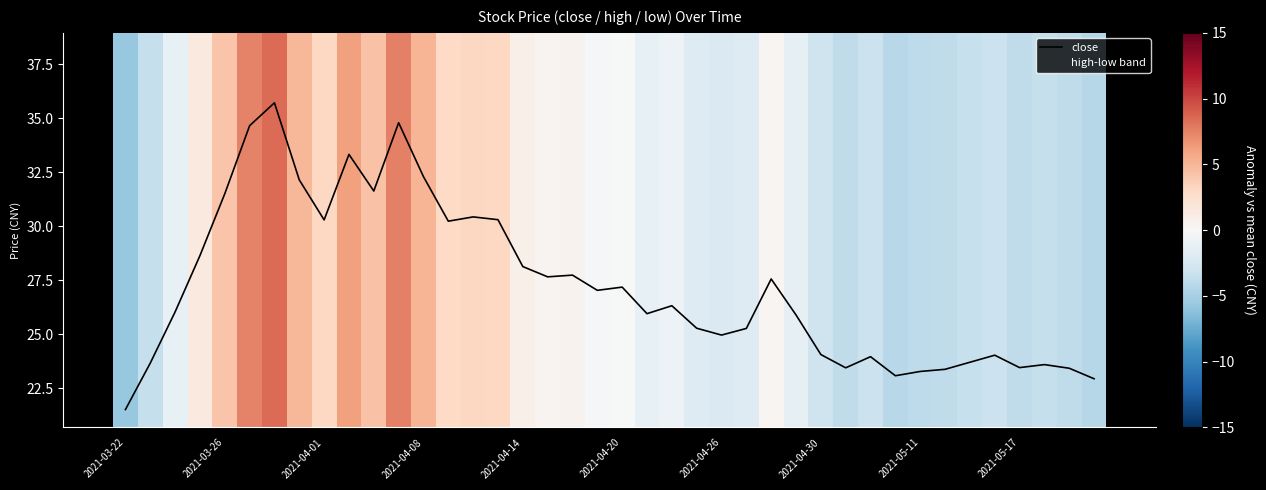

True or false: close has a value of 42.9 at 2021-03-26.

False